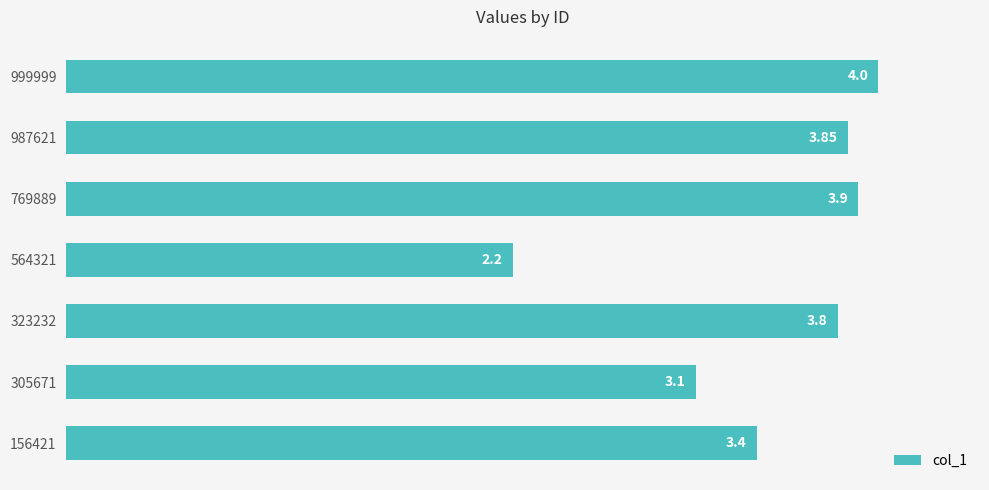

Which label corresponds to the smallest value in the chart?

564321